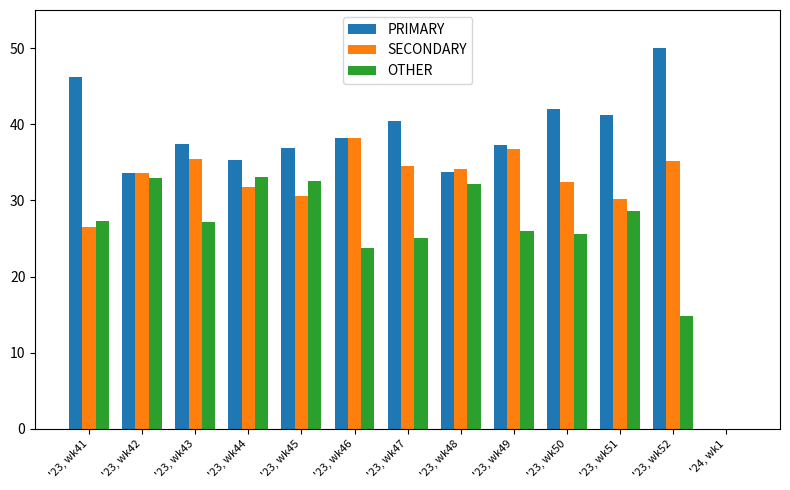

What is the sum of all SECONDARY values?

398.9